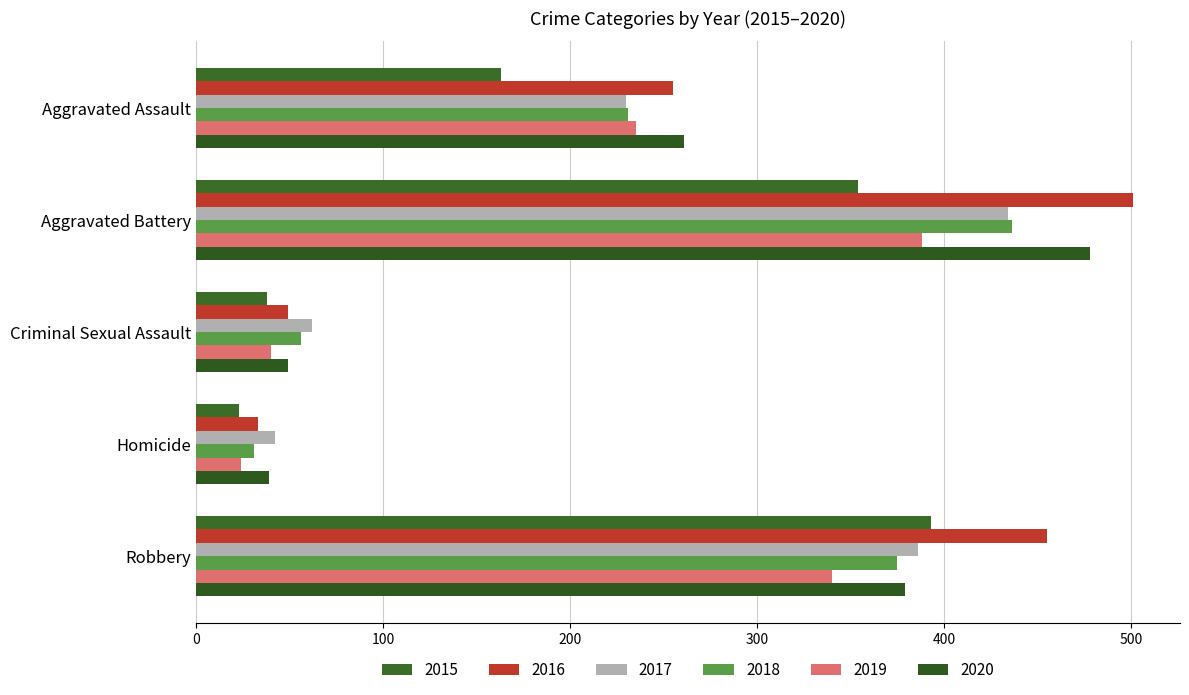

How many values in the 2019 series are below 235?

2